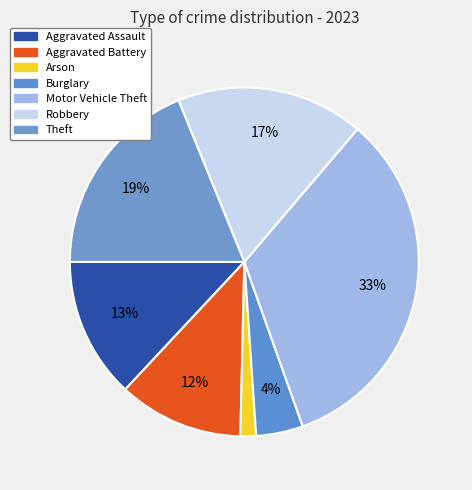

How many slices are in this pie chart?

7